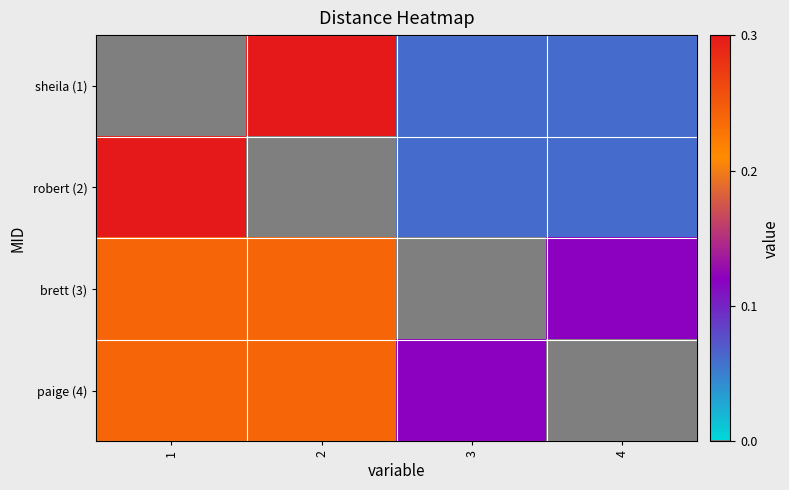

Which series has the largest total across all categories?

brett (3)